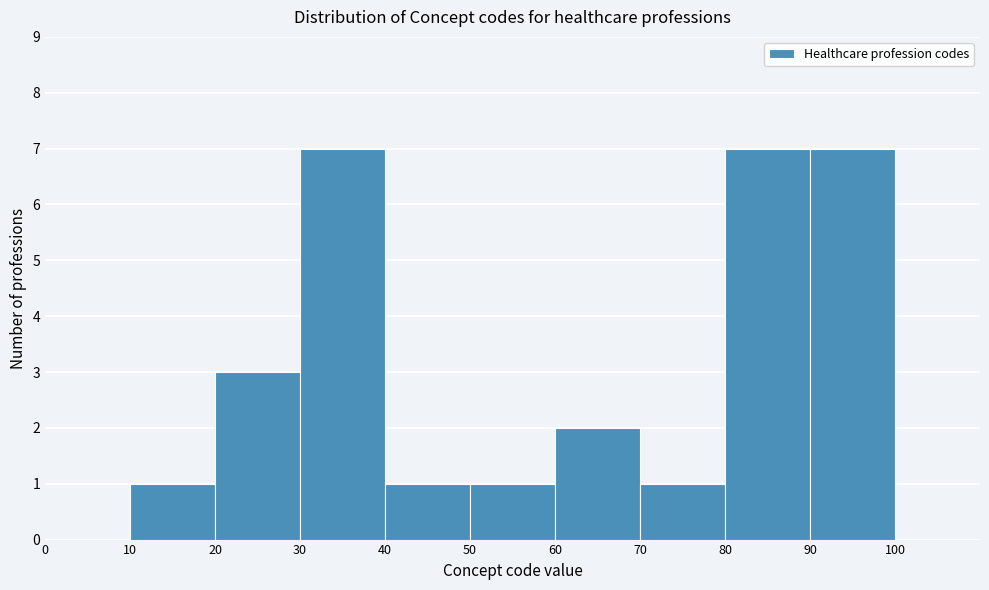

What is the height of the bar covering 30 to 40 on the x-axis? The values are not printed on the chart, so give them approximately, as read against the axis.

7